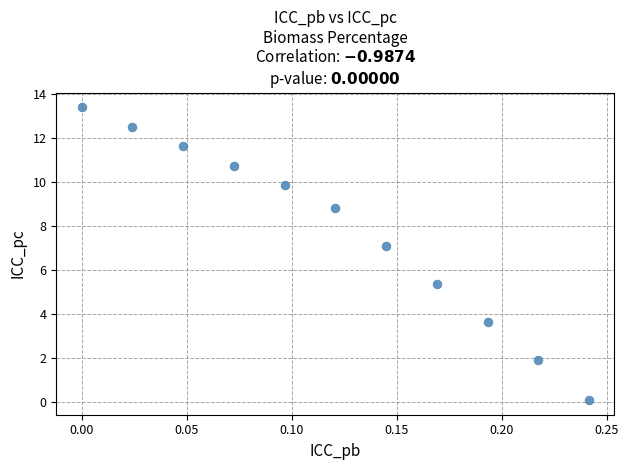

What Y value in the scatter plot is closest to 6?

5.3